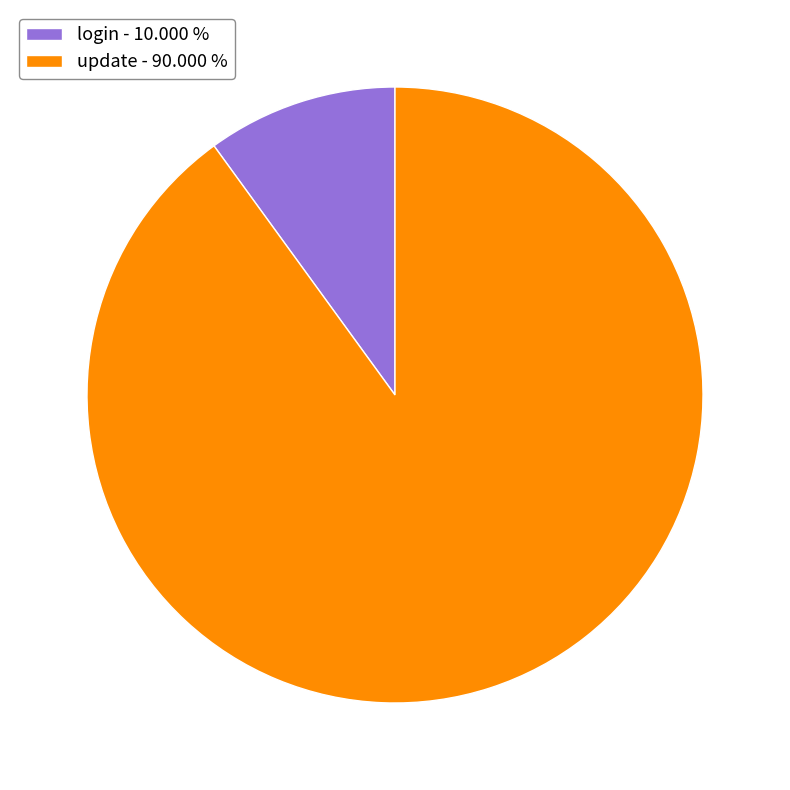

How many segments does this pie chart have?

2